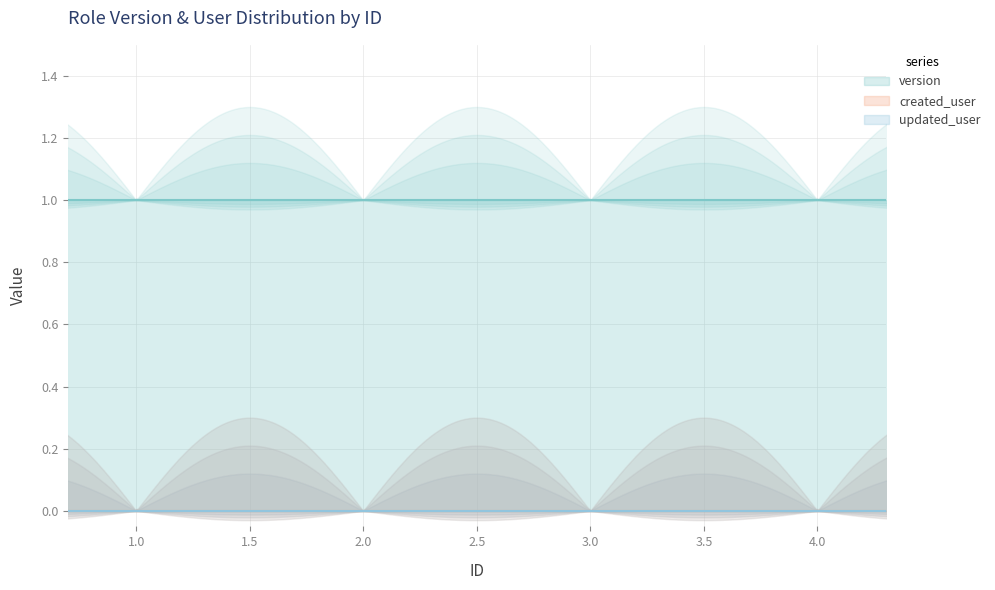

True or false: version has more than 2 points higher than both neighbors.

False